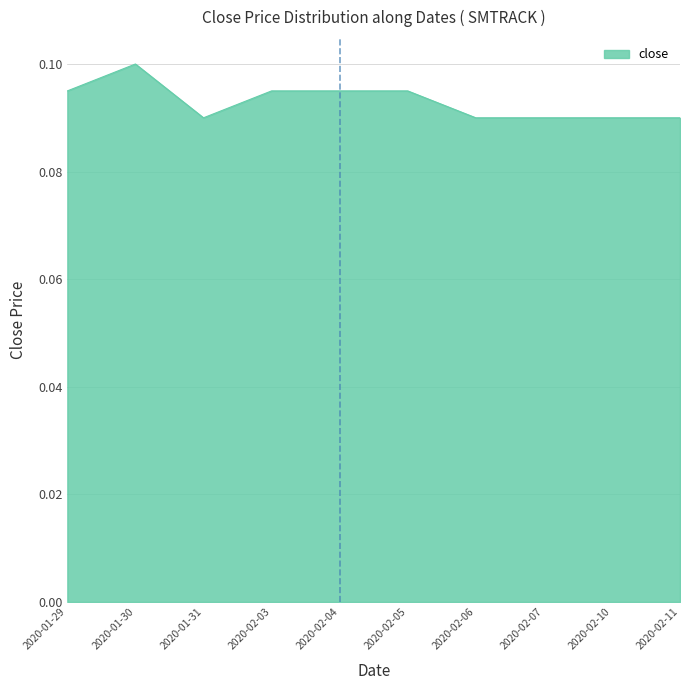

The value at 2020-02-05 is 0.1. True or false?

True